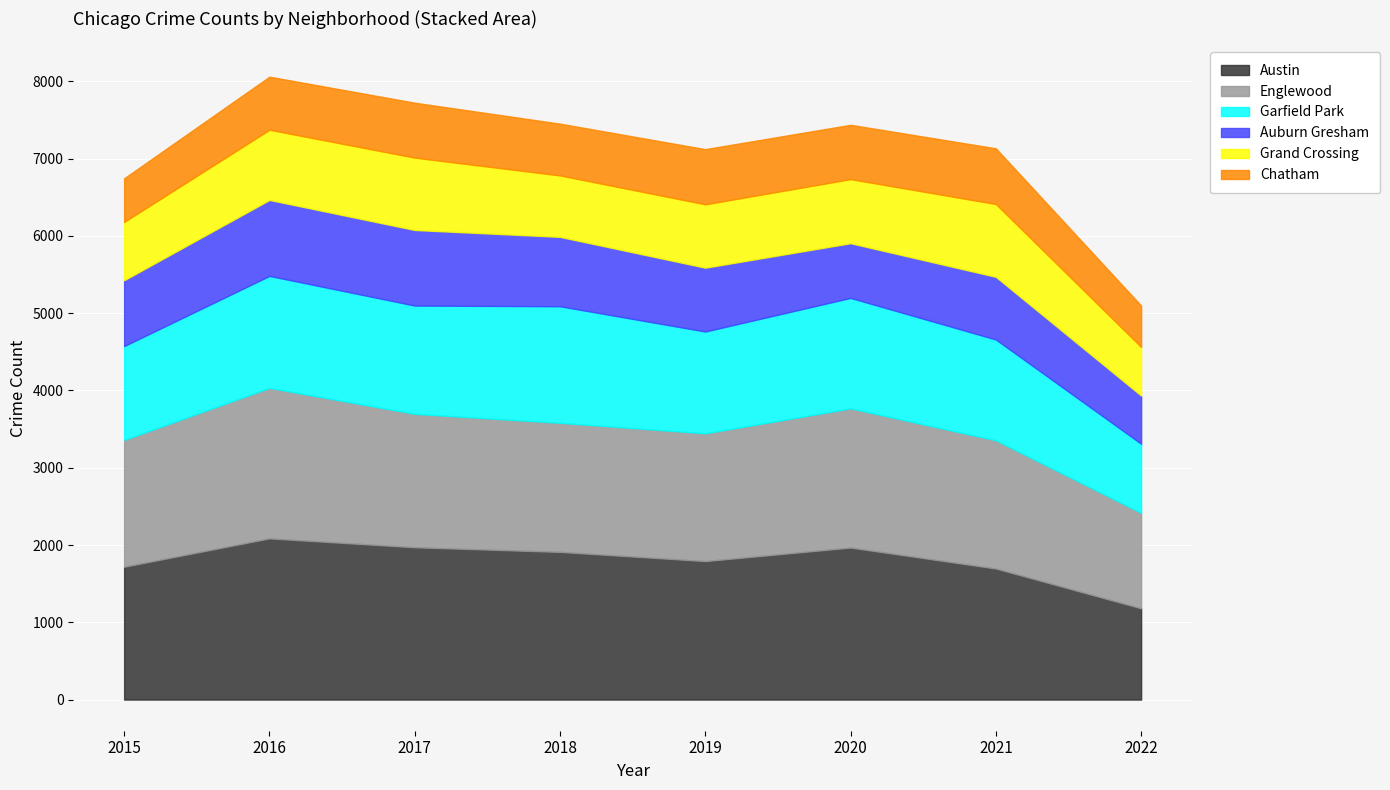

Reading left to right, what are all the values shown in this chart?

Austin: 2015=1719	2016=2086	2017=1971	2018=1911	2019=1792	2020=1967	2021=1696	2022=1181
Englewood: 2015=1642	2016=1948	2017=1727	2018=1671	2019=1654	2020=1802	2021=1660	2022=1236
Garfield Park: 2015=1214	2016=1449	2017=1401	2018=1508	2019=1317	2020=1429	2021=1304	2022=894
Auburn Gresham: 2015=852	2016=983	2017=978	2018=898	2019=826	2020=708	2021=811	2022=623
Grand Crossing: 2015=754	2016=908	2017=936	2018=795	2019=820	2020=829	2021=942	2022=629
Chatham: 2015=565	2016=687	2017=711	2018=670	2019=714	2020=703	2021=721	2022=536